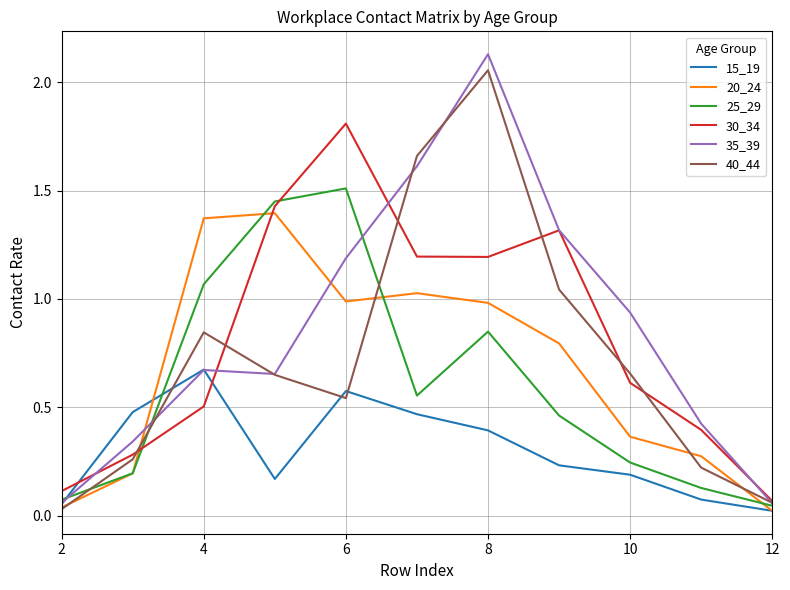

True or false: 15_19 and 30_34 cross at least once.

True